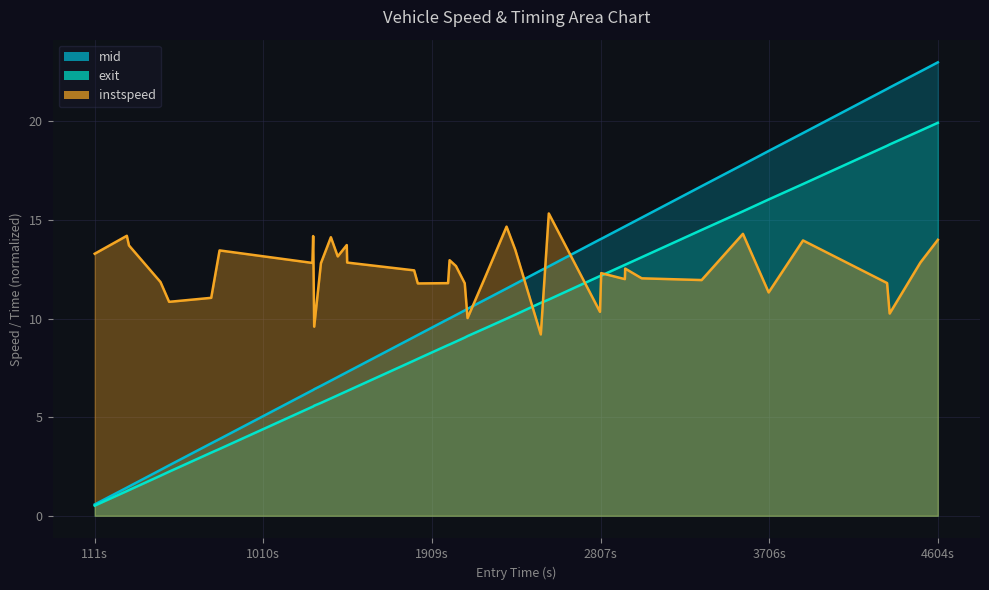

How many lines are shown in the chart?

3